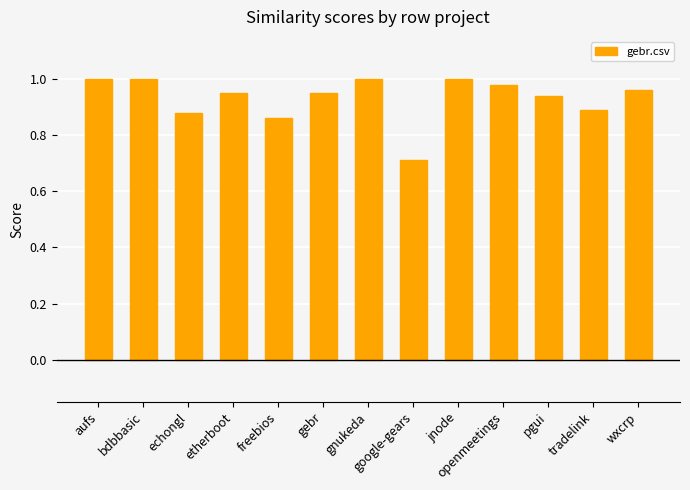

What is the sum of the values at google-gears and freebios?

1.6